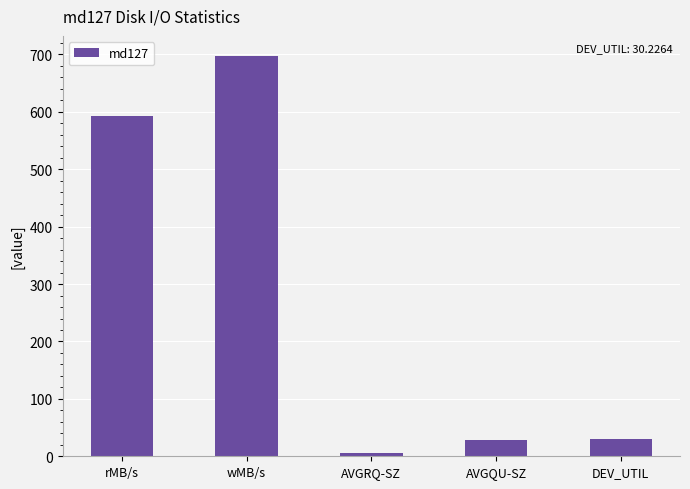

Approximately how many times larger is the value at DEV_UTIL compared to rMB/s?

0.1